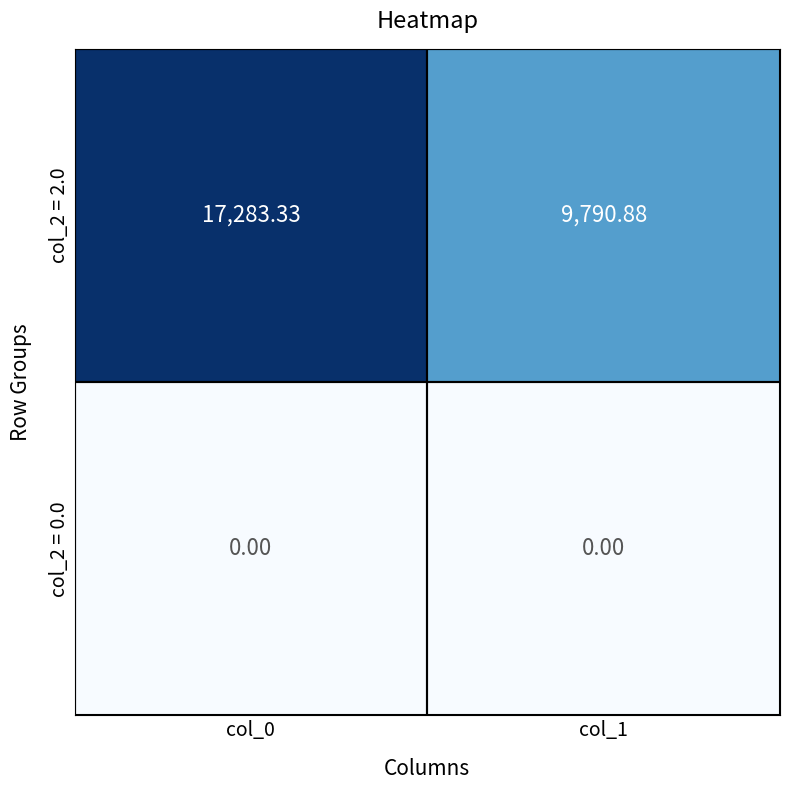

Is the value of col_2 = 0.0 at col_0 greater than the value of col_2 = 2.0 at col_0?

No